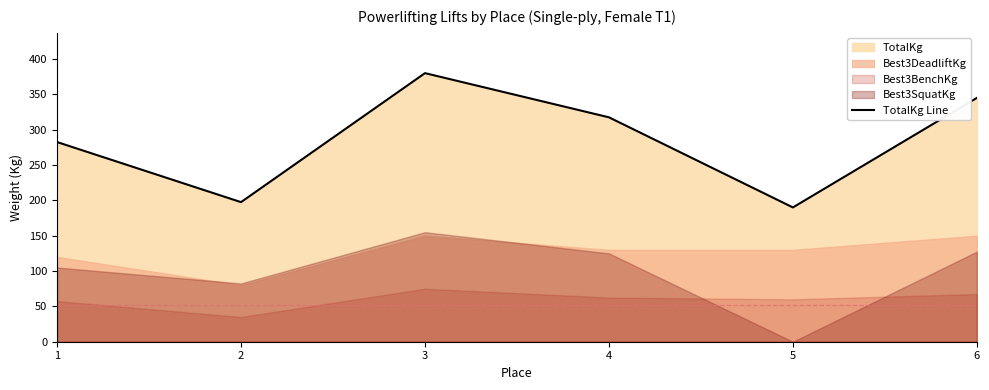

Reading right to left, what are all the values shown in this chart?

345.0	190.0	317.5	380.0	197.5	282.5